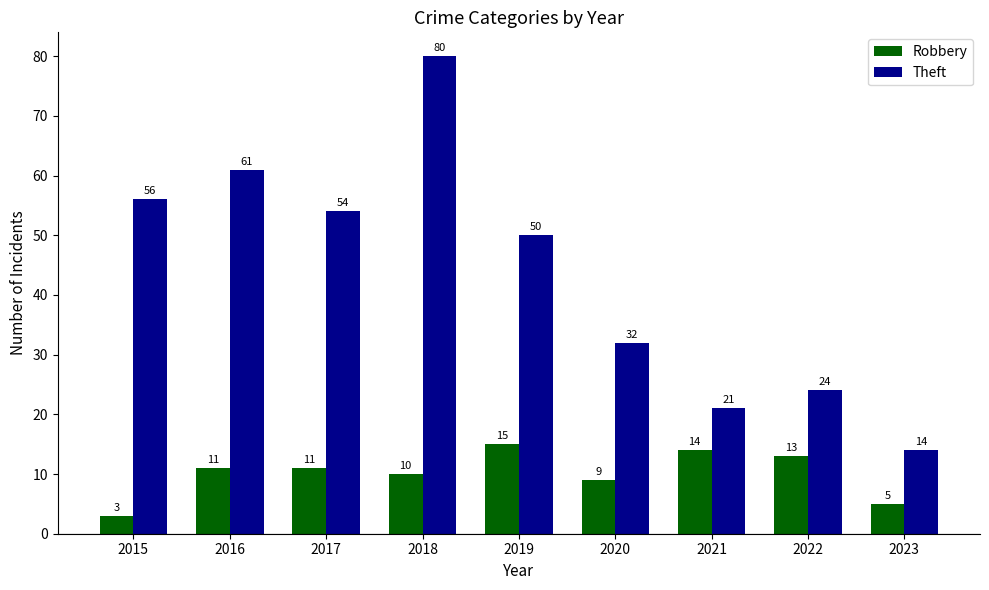

How many groups of bars are there?

9